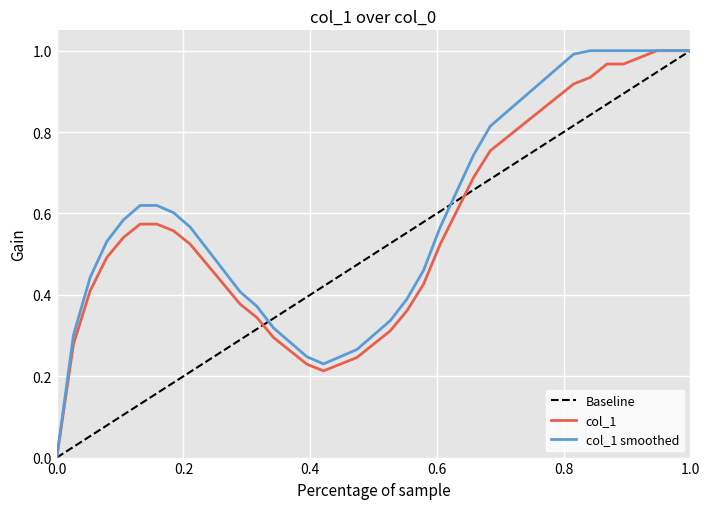

Reading left to right, transcribe all the data shown in this chart.

0.0	0.3	0.4	0.5	0.5	0.6	0.6	0.6	0.5	0.5	0.4	0.4	0.3	0.3	0.3	0.2	0.2	0.2	0.2	0.3	0.3	0.4	0.4	0.5	0.6	0.7	0.8	0.8	0.8	0.9	0.9	0.9	0.9	1.0	1.0	1.0	1.0	1.0	1.0